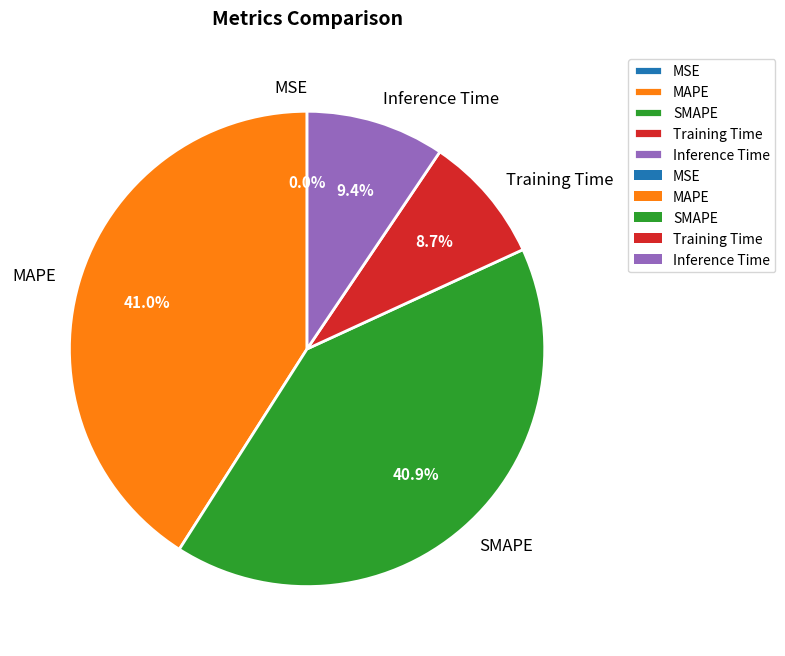

What portion of the pie excludes SMAPE?

59.1%